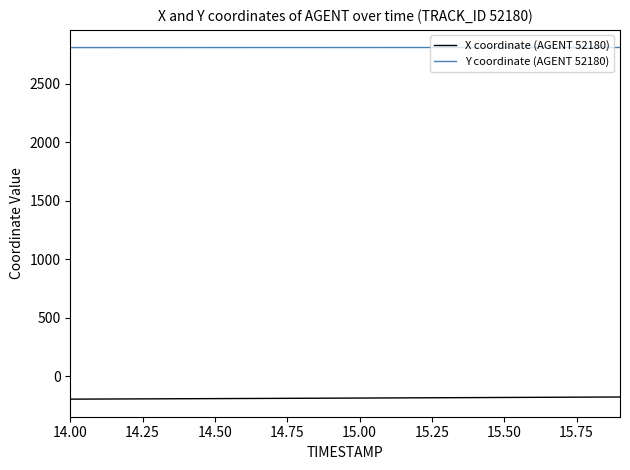

What is the greatest value displayed?

2809.9